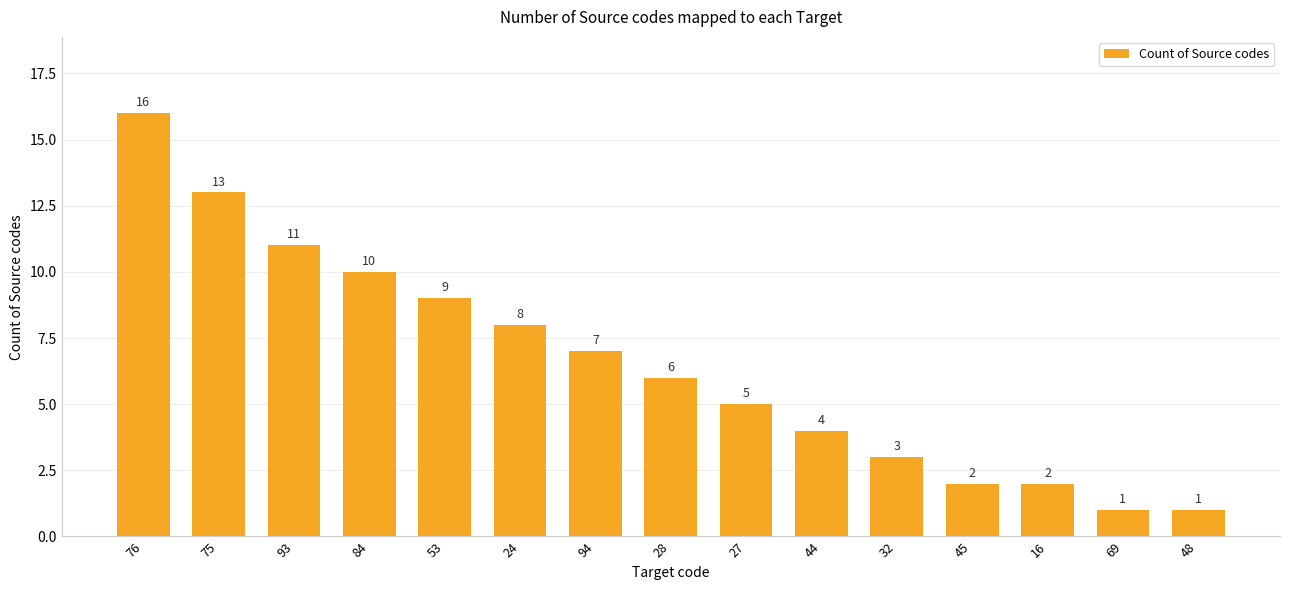

What is the sum of the values at 75 and 93?

24